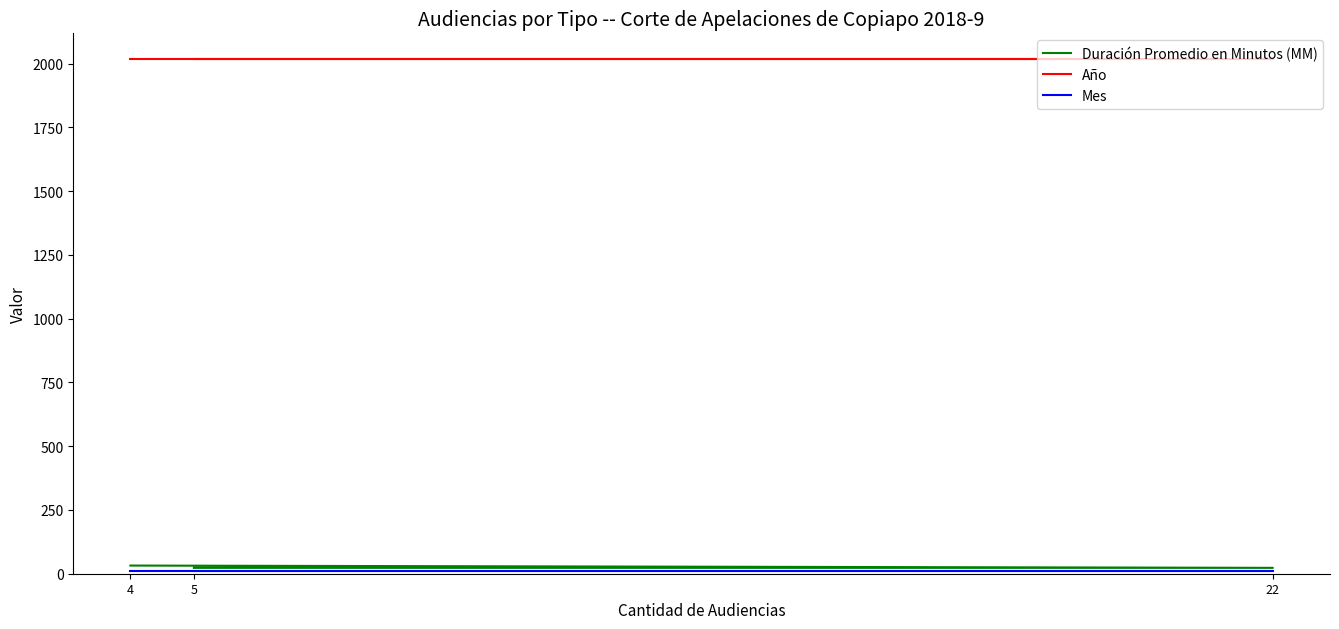

Count the number of categories in the chart.

3